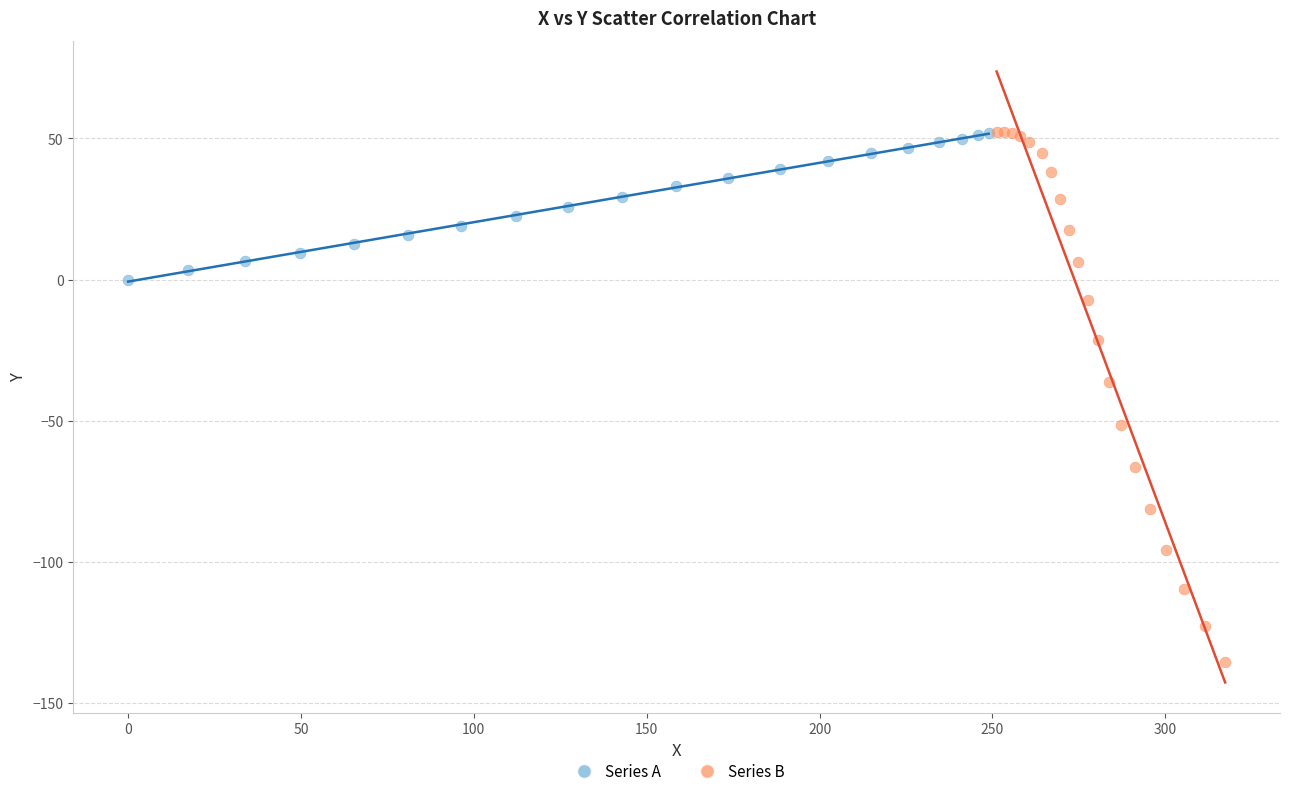

What are all the series names shown in the legend?

Series A, Series B